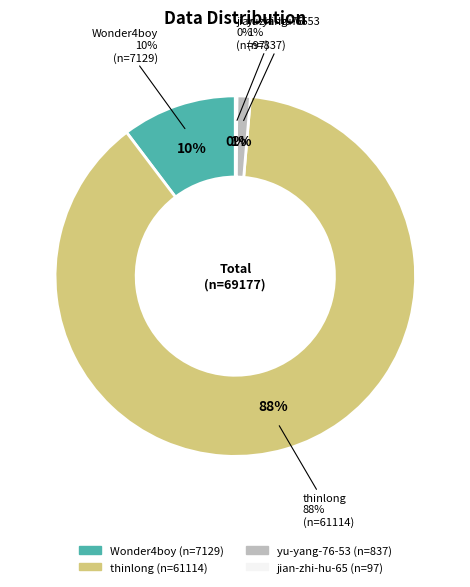

Does Wonder4boy account for over 50% of the chart?

No